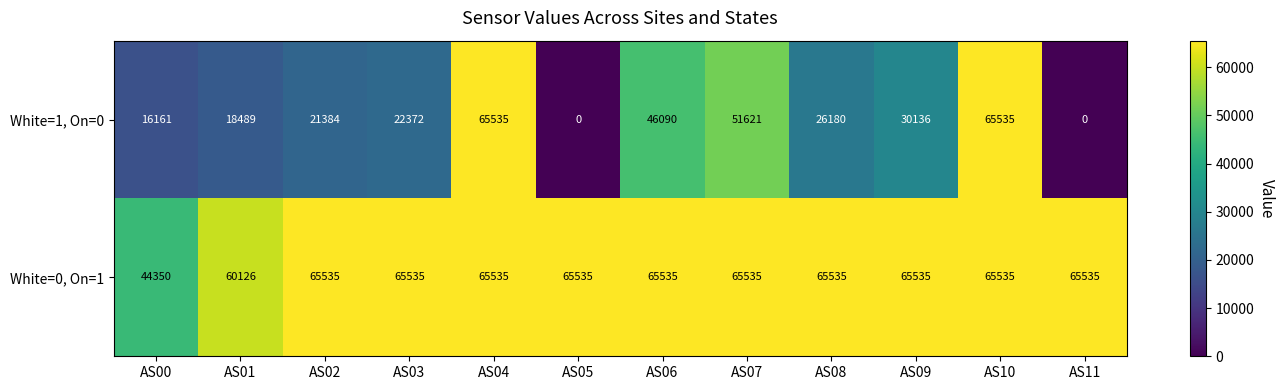

Read the White=0, On=1 value at AS11.

65535